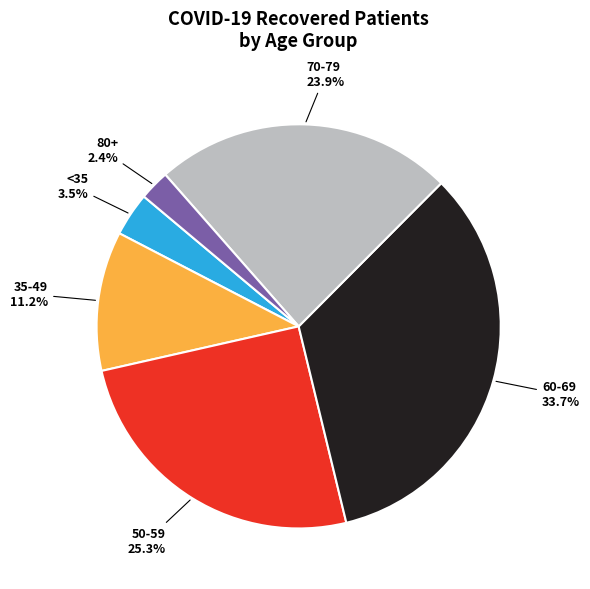

Rank the categories by value from highest to lowest.

60-69, 50-59, 70-79, 35-49, <35, 80+